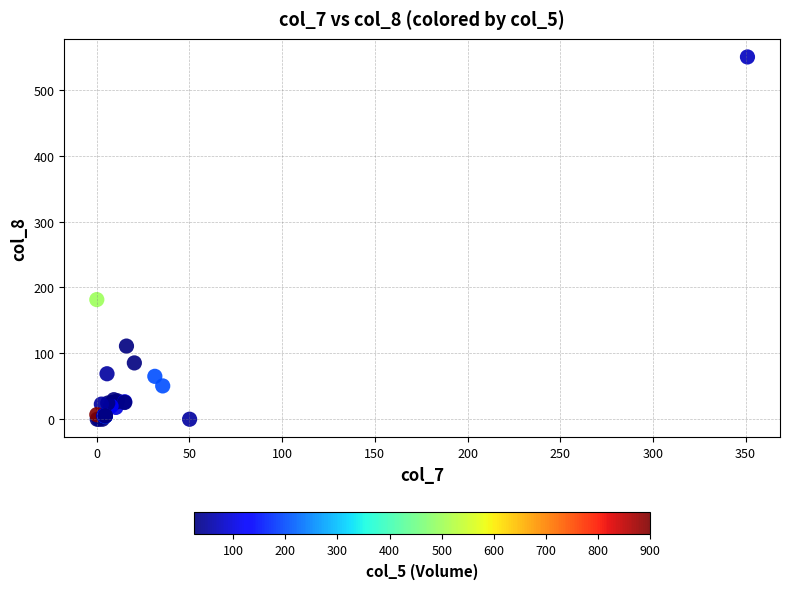

What Y value in the scatter plot is closest to 274?

181.6